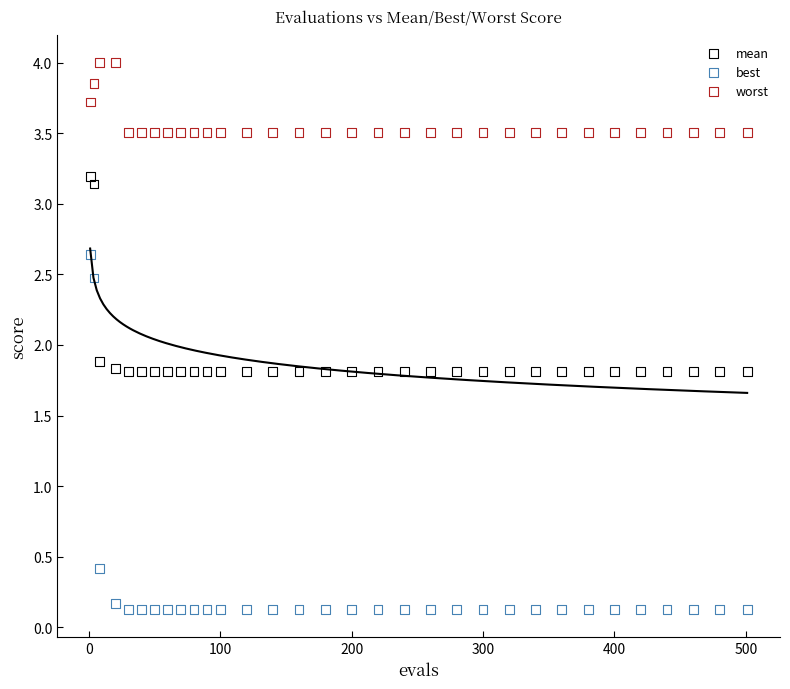

Which series has the widest spread of Y values?

best